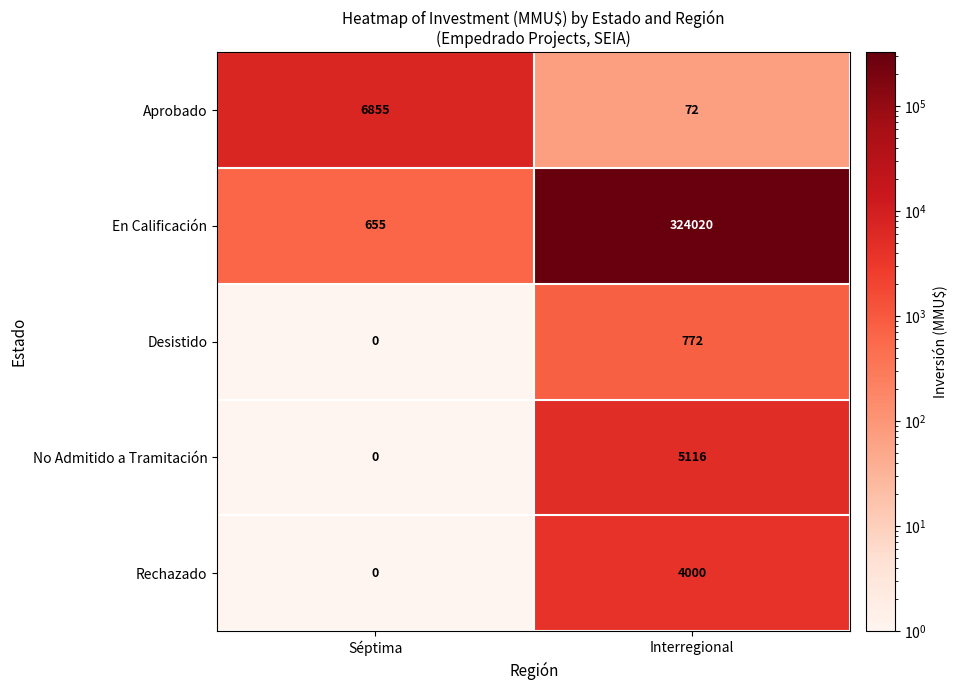

What is the spread (max minus min) of values at Séptima?

6855